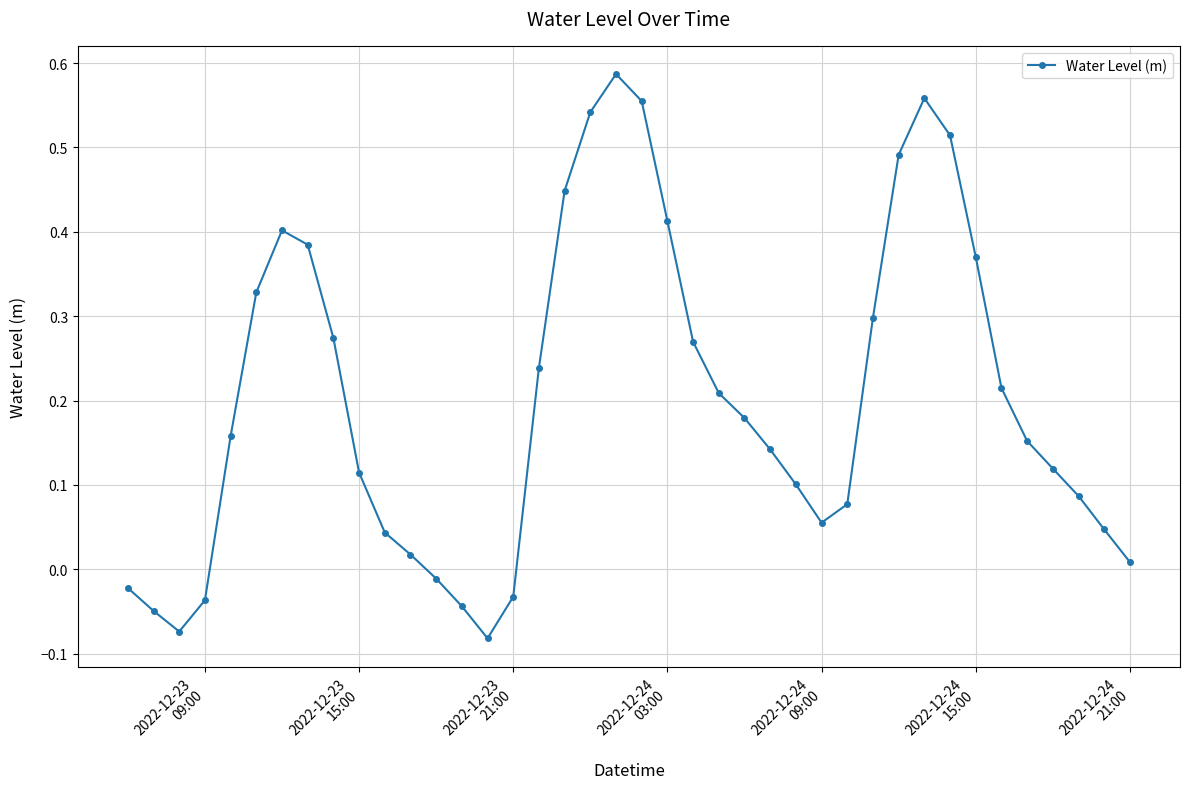

What is the difference between the maximum and minimum values?

0.7